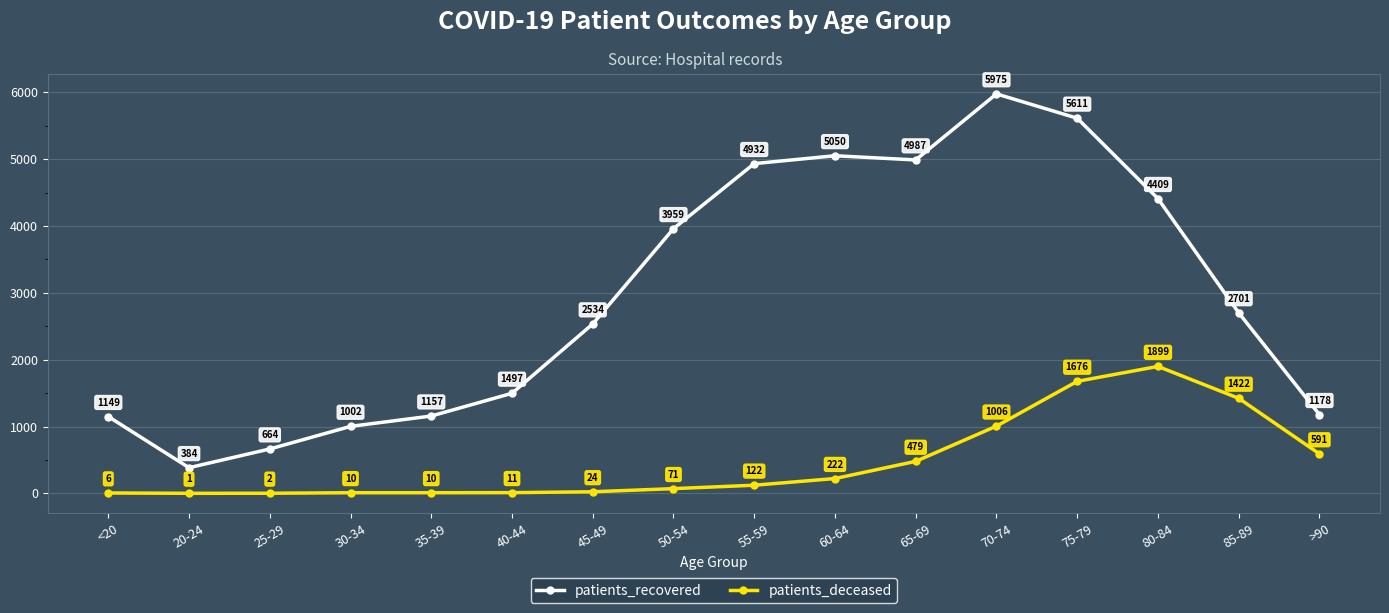

True or false: patients_recovered has a value of 1571 at 80-84.

False